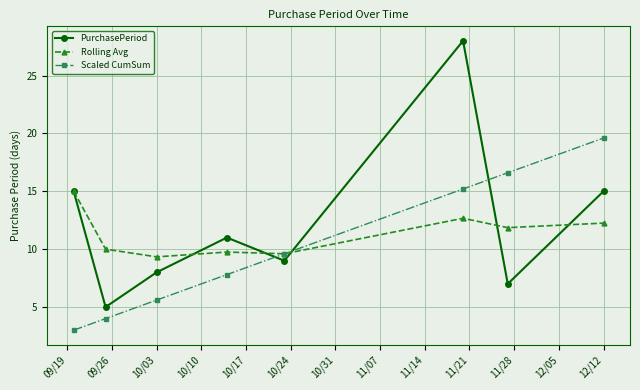

How many interior local valleys does the PurchasePeriod series have?

3